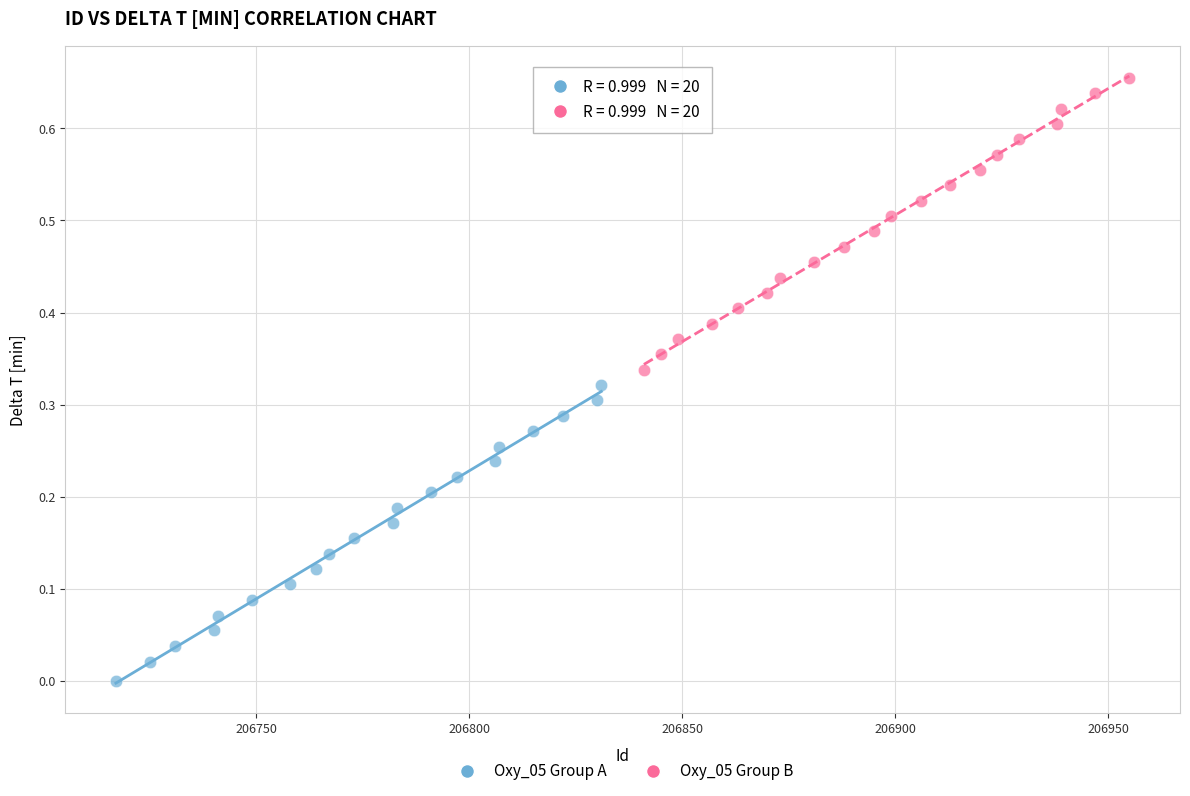

Which series contains the lowest Y value?

Oxy_05 Group A